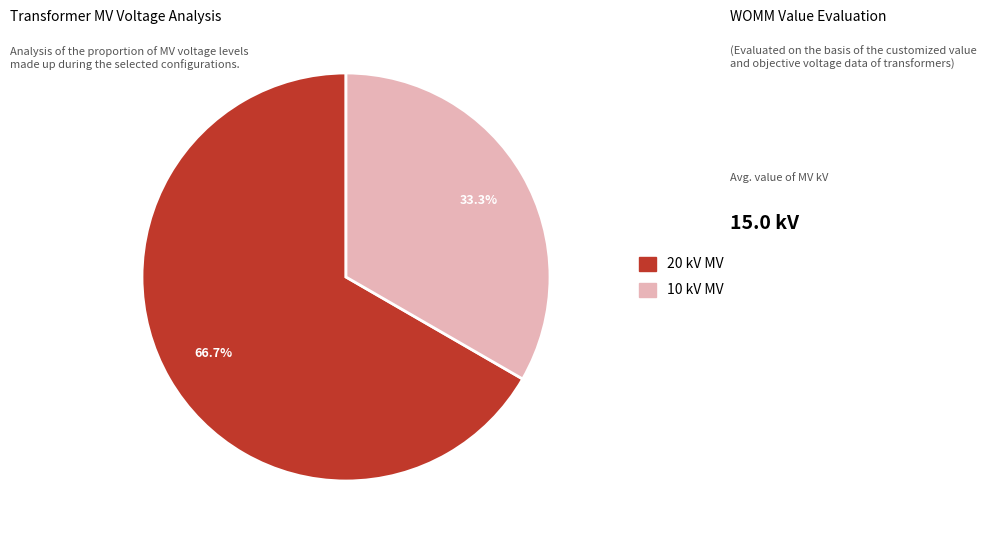

Does any single category account for the majority?

Yes